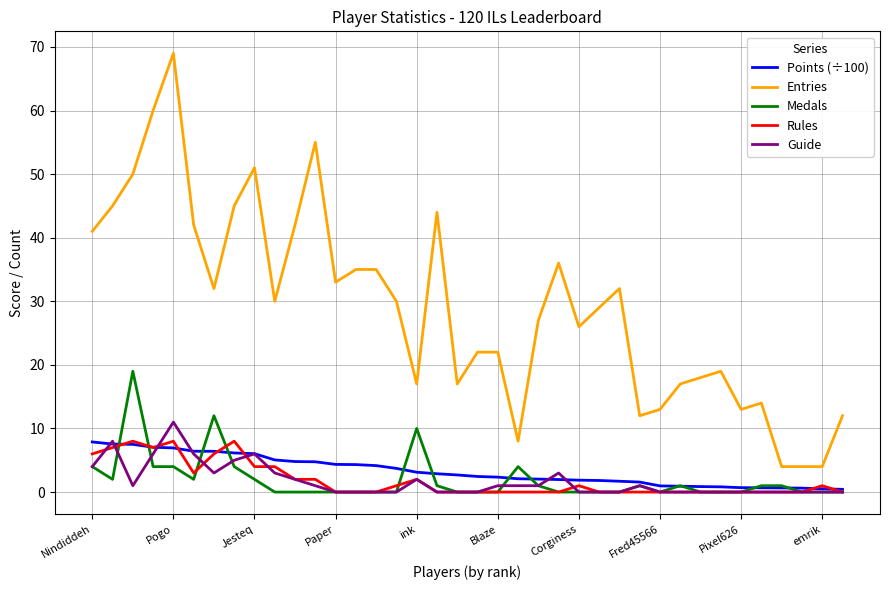

Which series has the largest range (max minus min)?

Entries